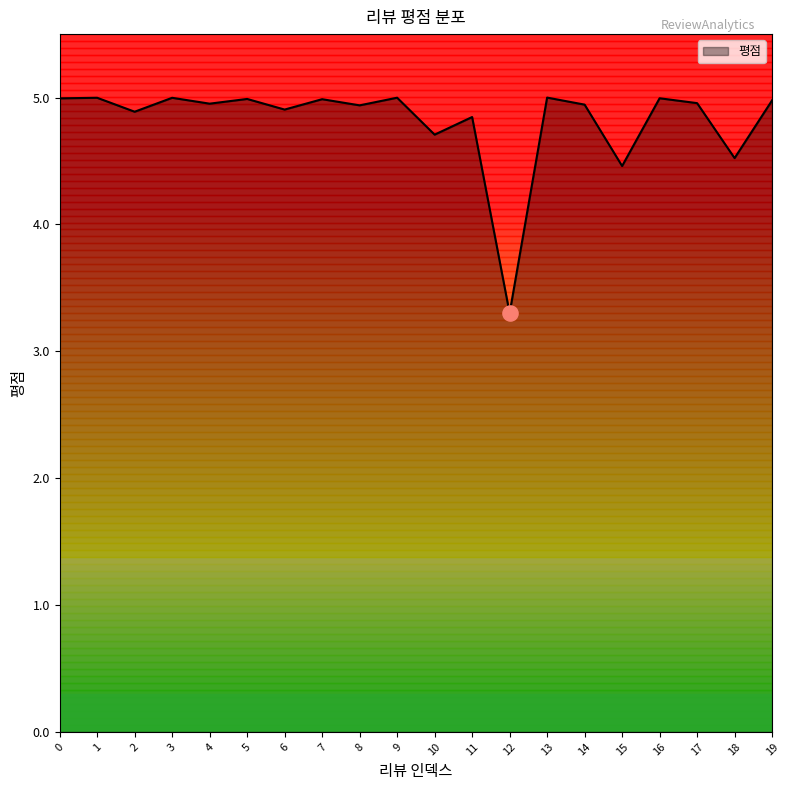

Approximately how many times larger is the value at 6 compared to 10?

1.0